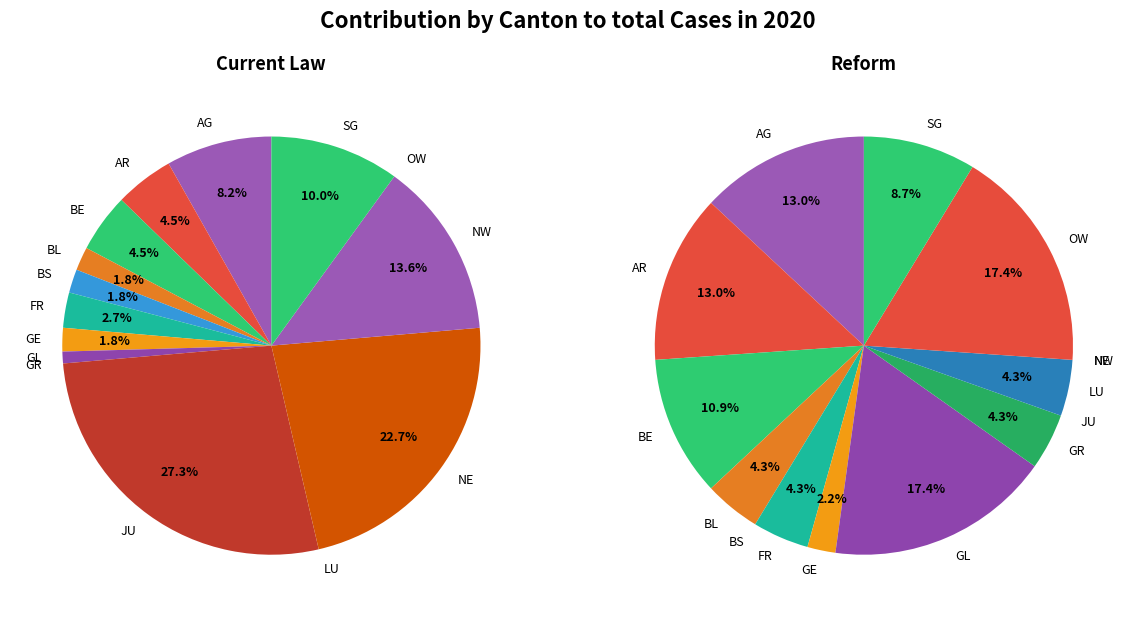

Does any single category account for the majority?

No